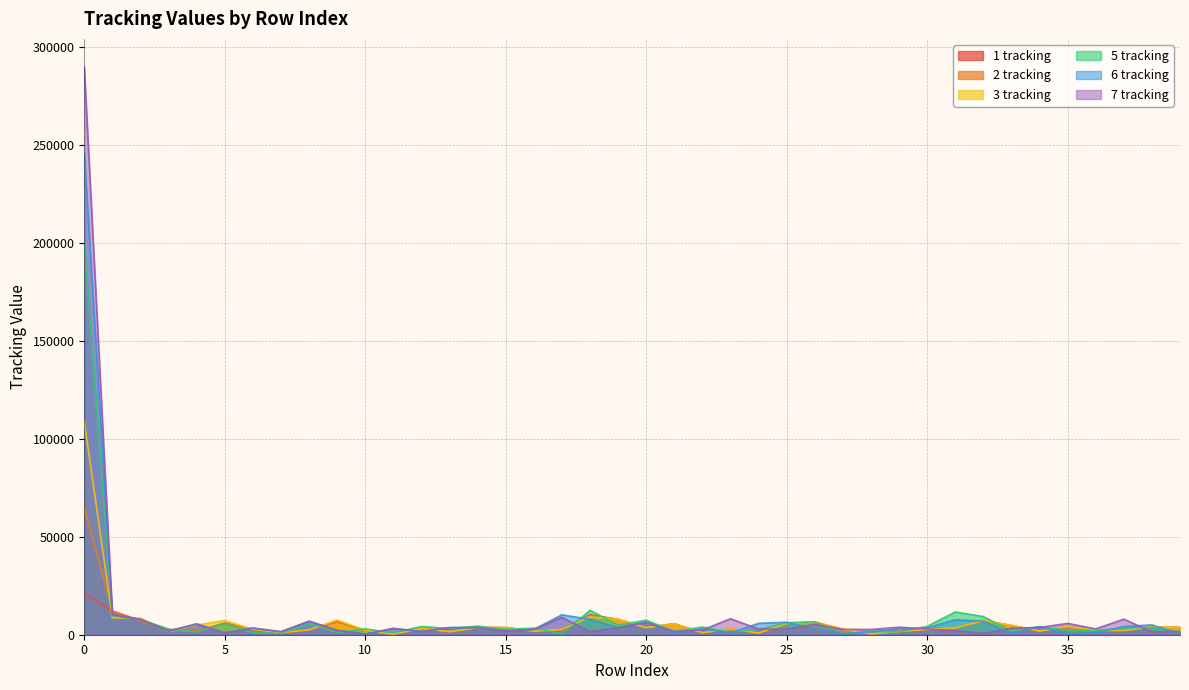

Between 10 and 37, which is larger?

10